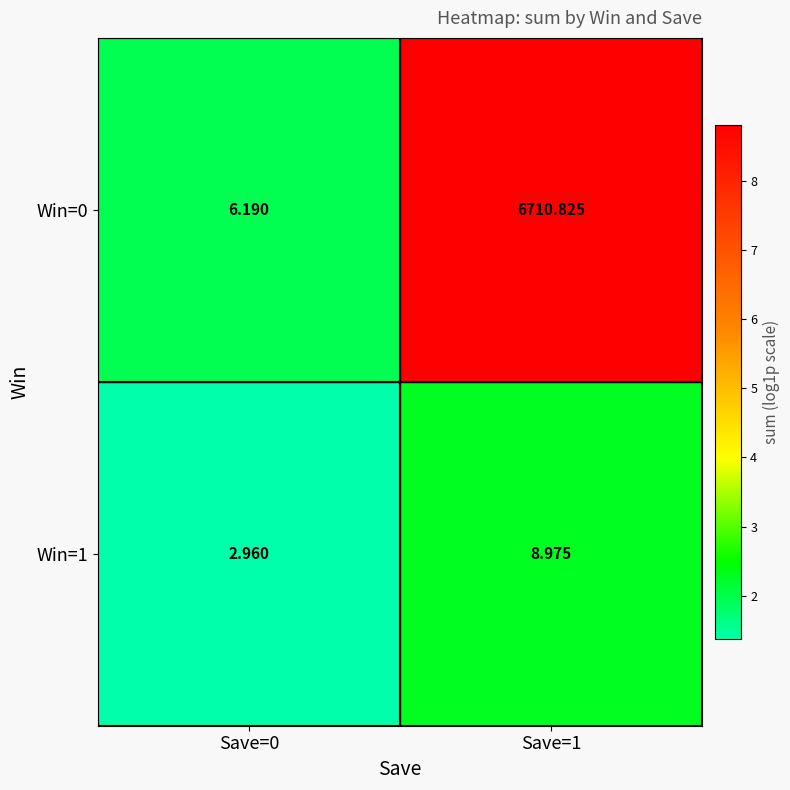

Is the value of Win=0 at Save=1 greater than the value of Win=1 at Save=0?

Yes